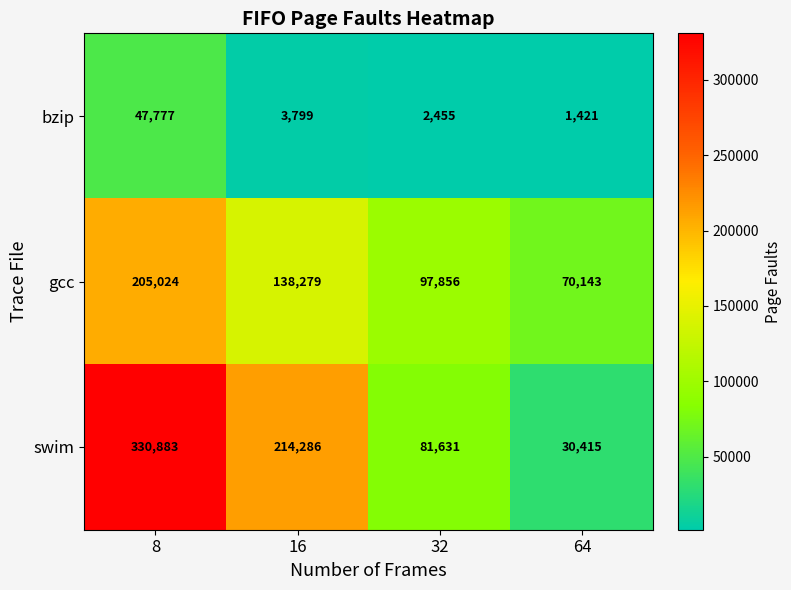

List the series in order of their overall mean, lowest first.

bzip, gcc, swim